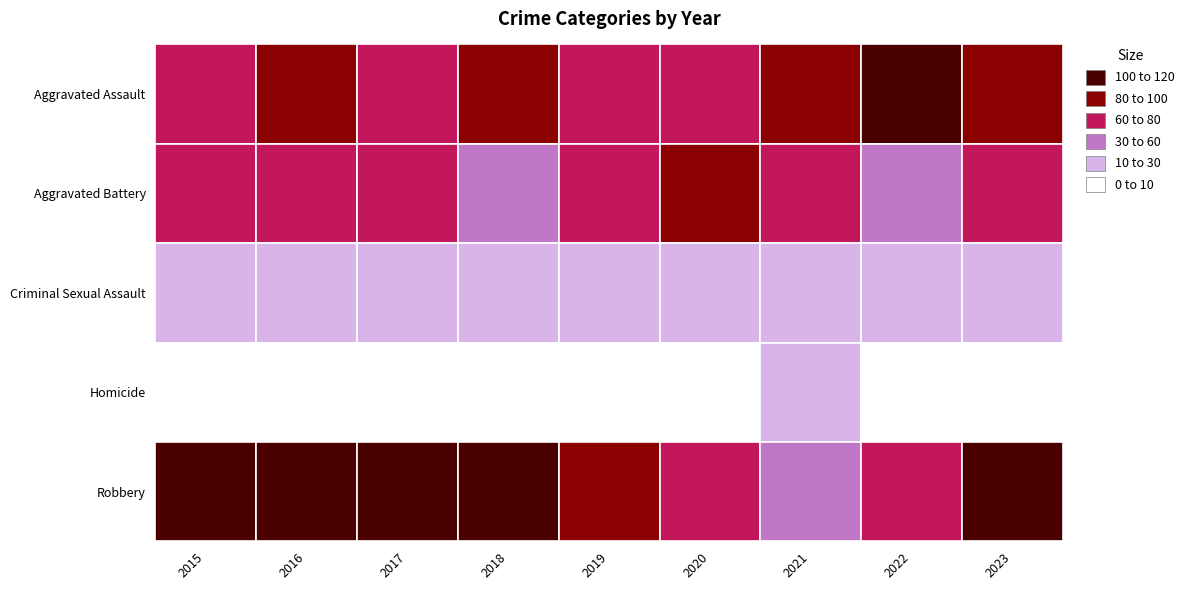

Where does the Aggravated Battery series first go above 71?

2016